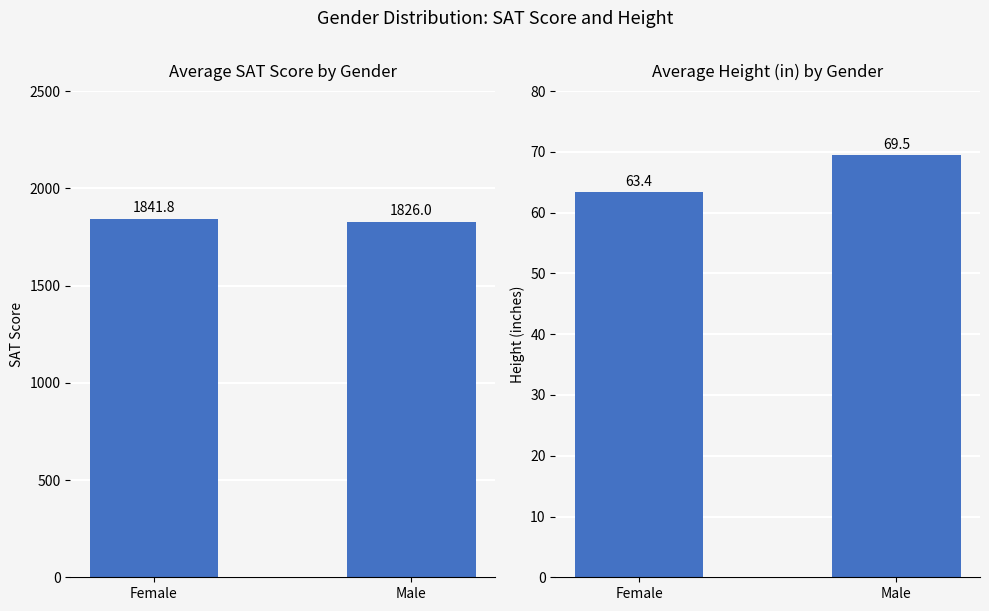

What is the label of the 1st bar from the left?

Female